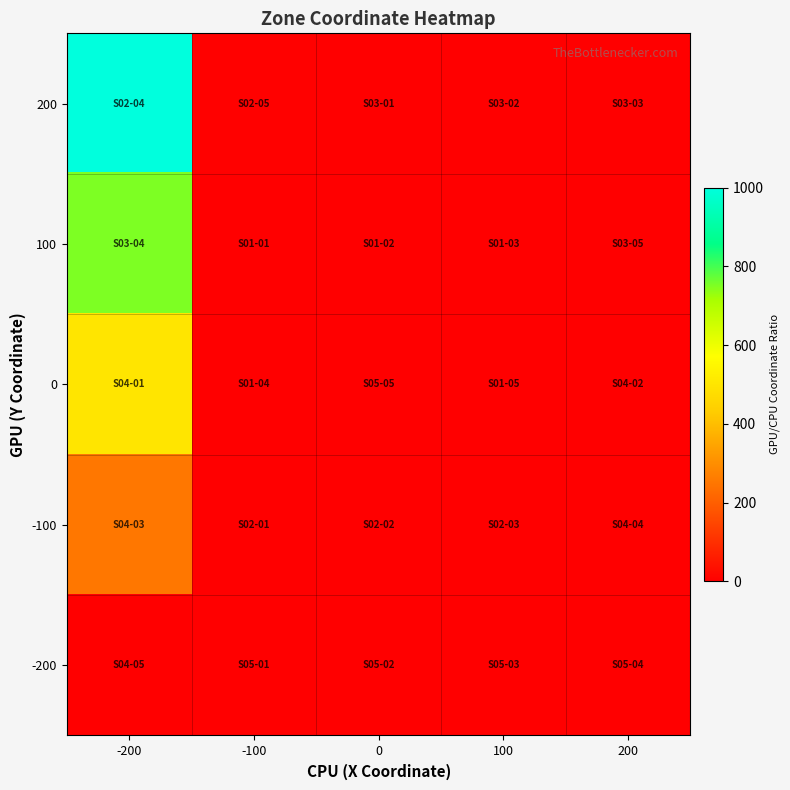

Count the number of categories in the chart.

5